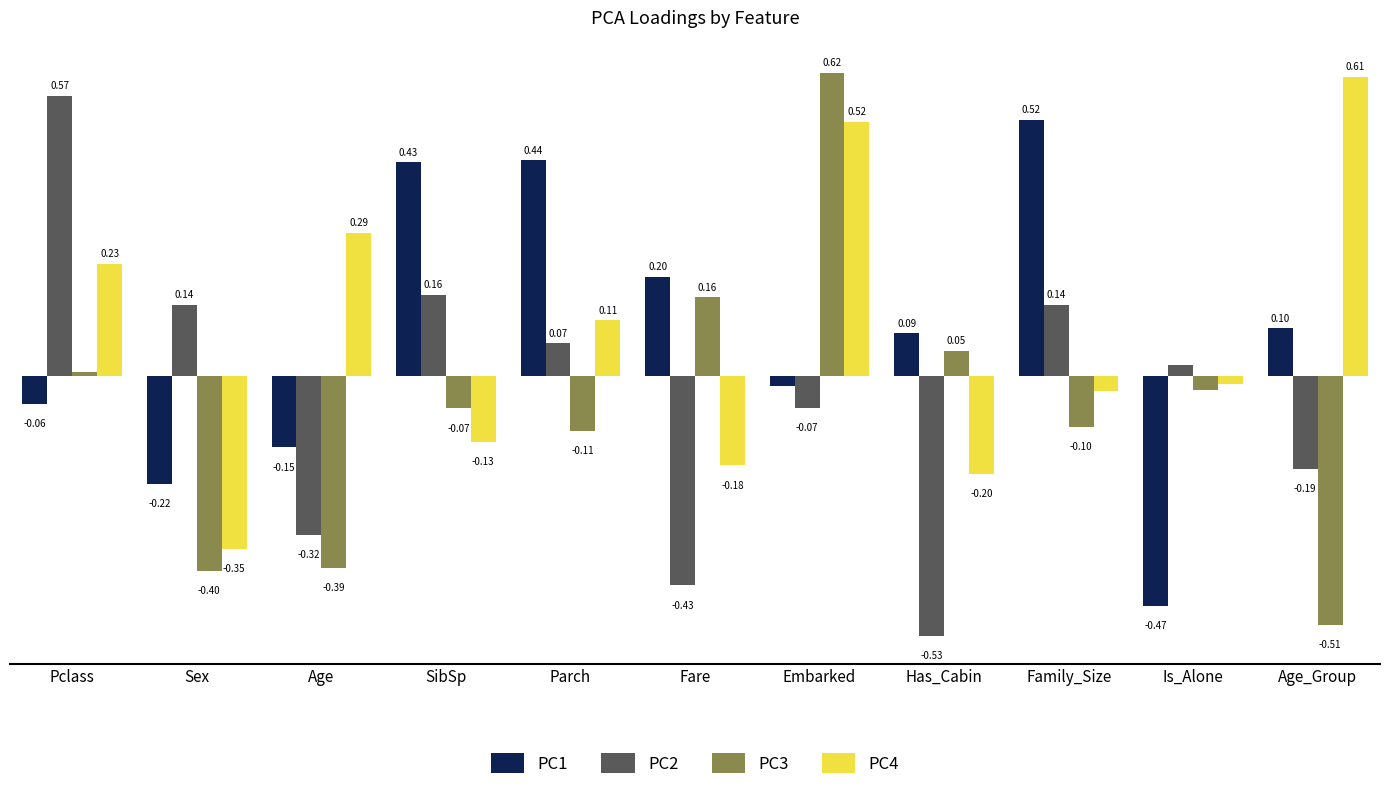

Where does the PC3 series first go above 0?

Pclass